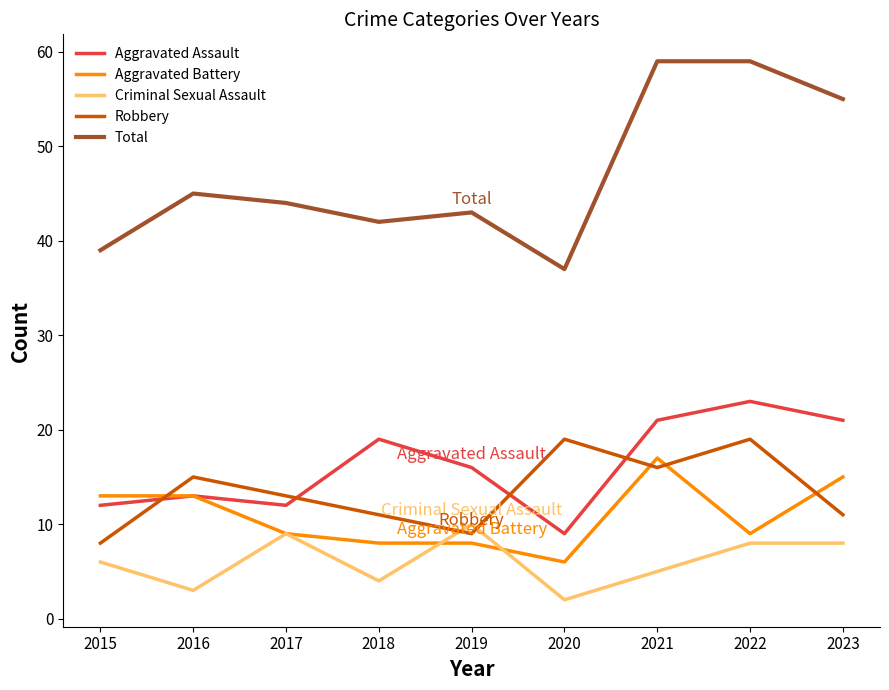

At which label is Criminal Sexual Assault closest to 6?

2015